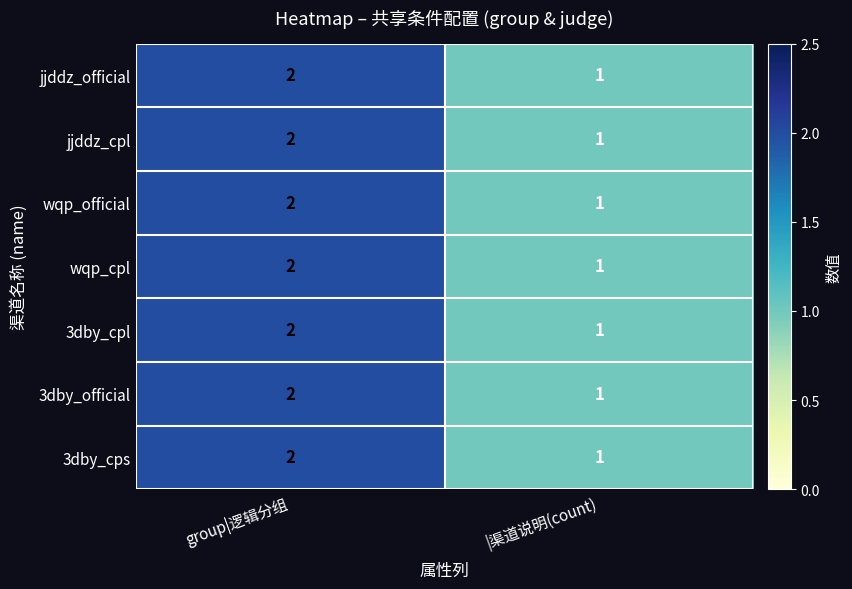

List the labels in order of 3dby_cpl value, largest first.

group|逻辑分组, |渠道说明(count)